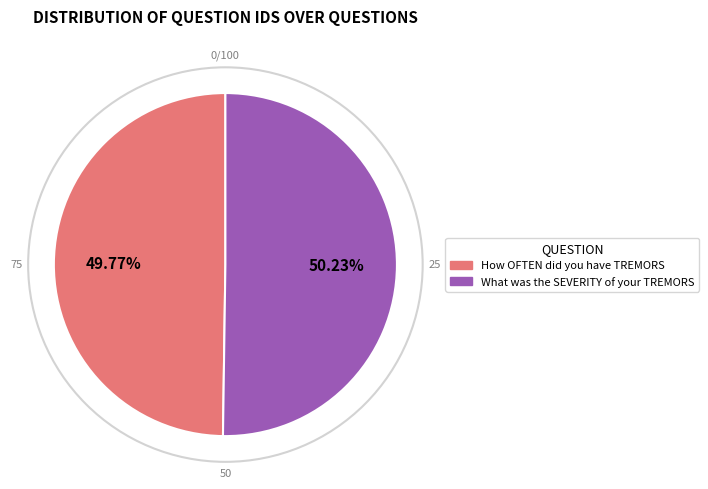

To the nearest percent, what portion does How OFTEN did you have TREMORS represent?

50%